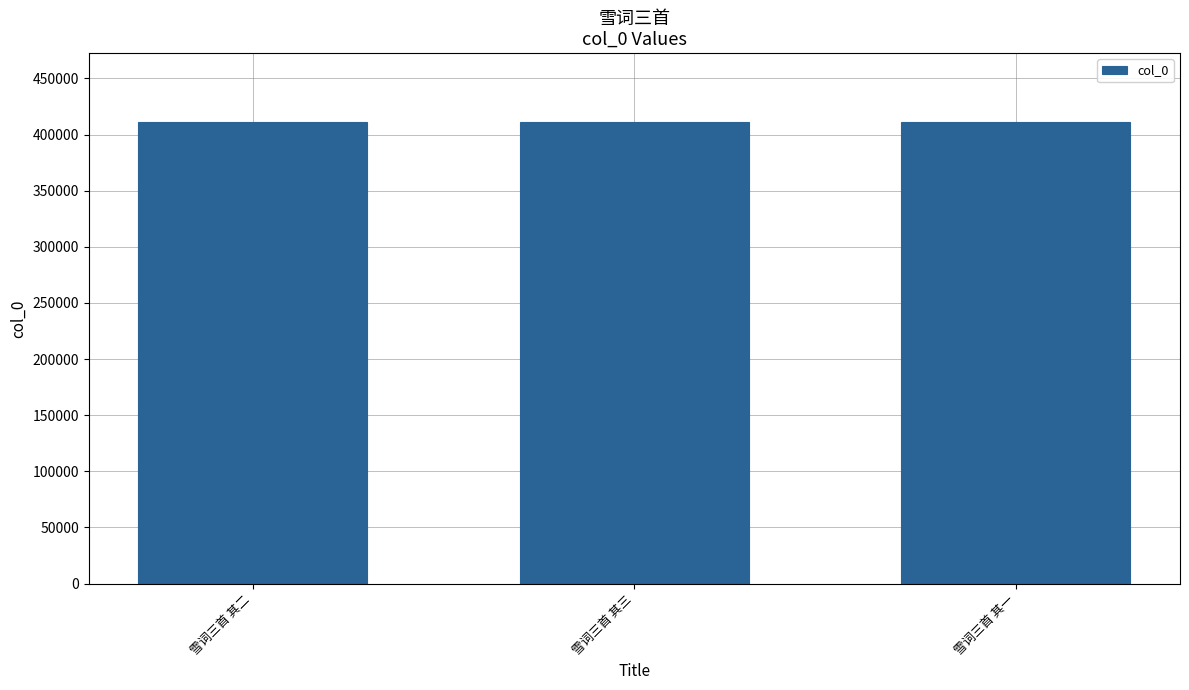

What is the ratio of the value at 雪词三首 其二 to the value at 雪词三首 其三?

1.0